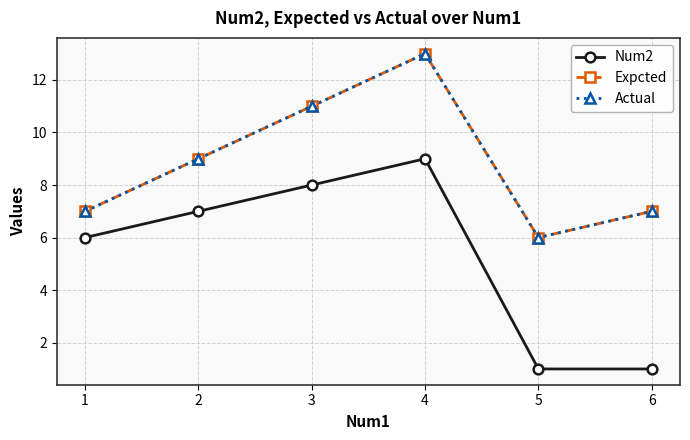

What is the average value of the Actual series?

9